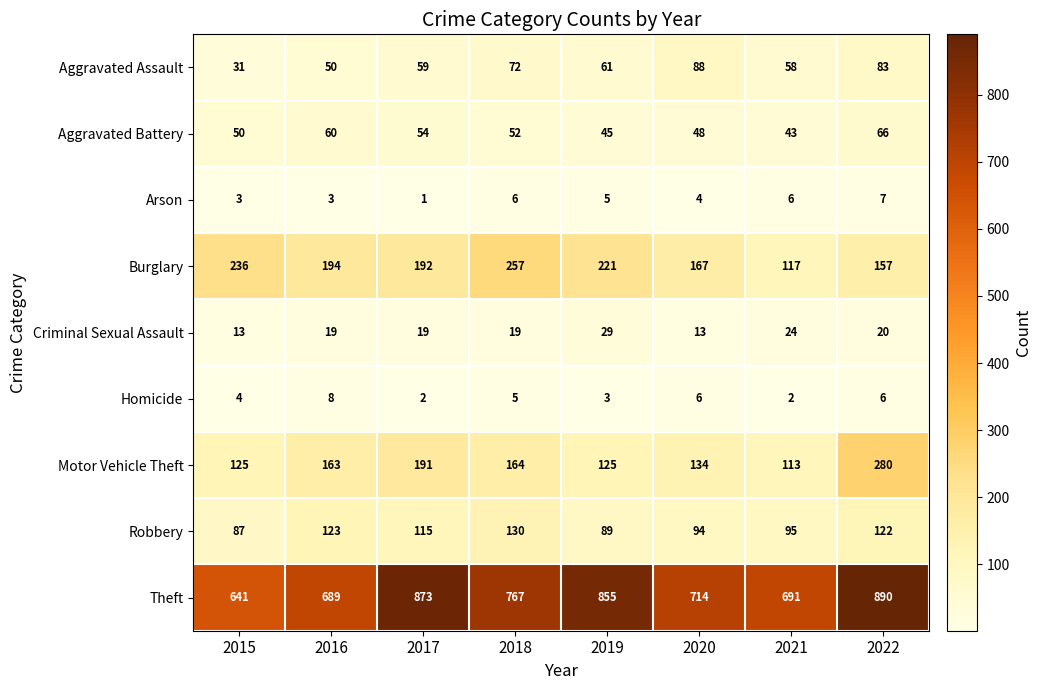

At which label does Theft reach its peak?

2022